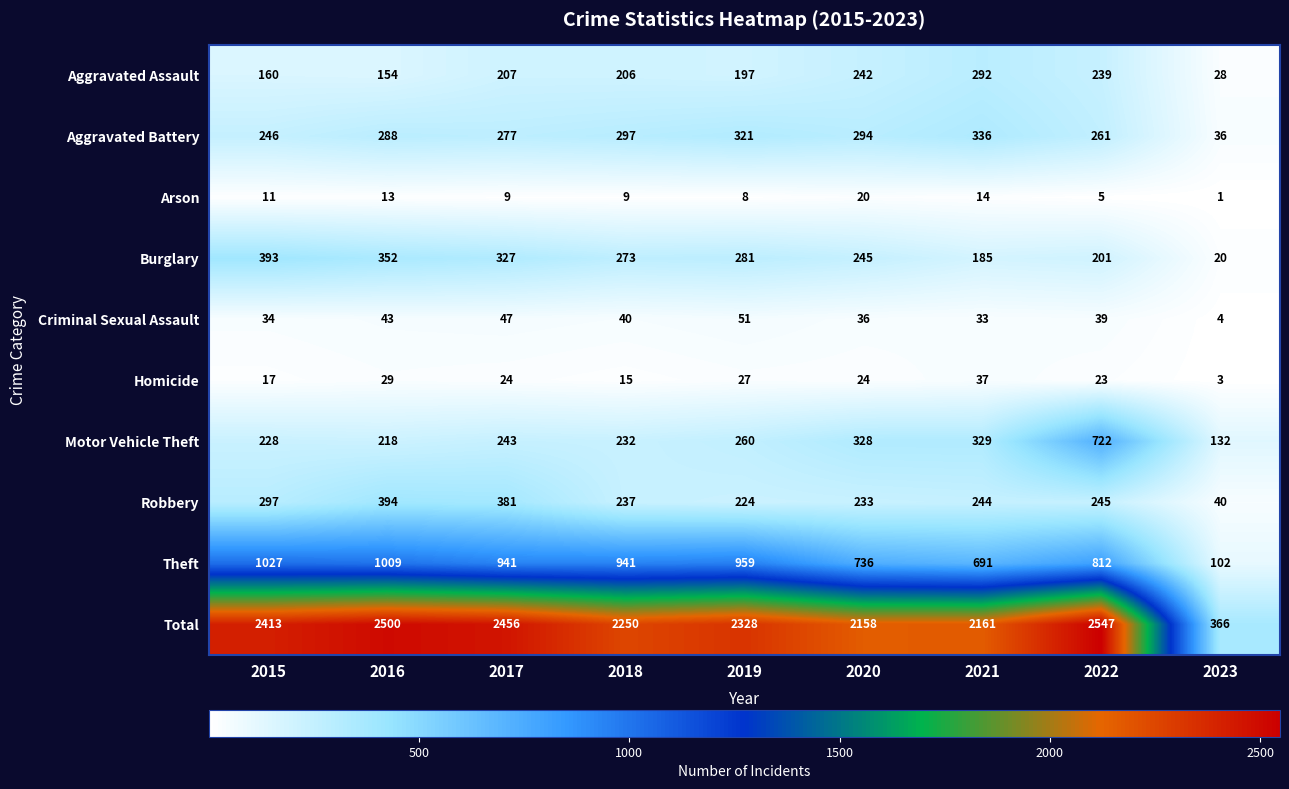

What is the sum of the Aggravated Assault values at 2018 and 2016?

360